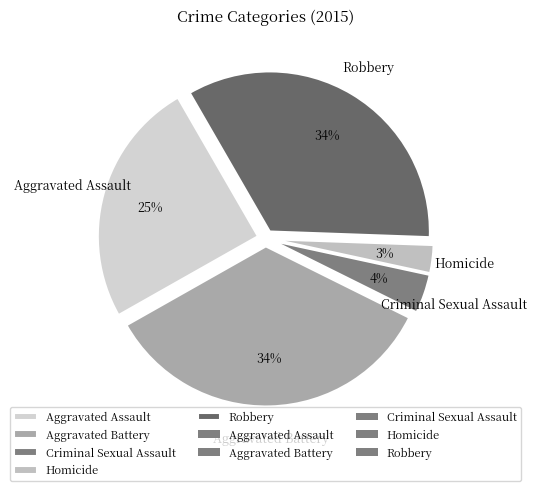

What is the smallest slice in the pie chart?

Homicide